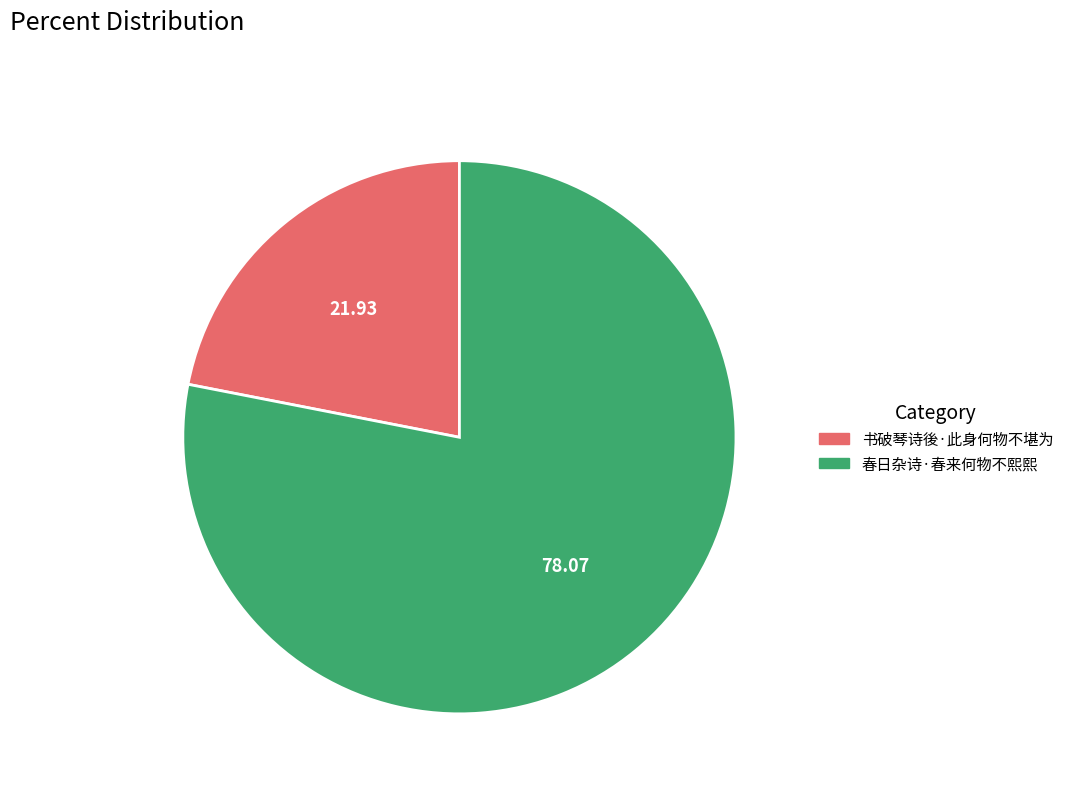

How many segments does this pie chart have?

2